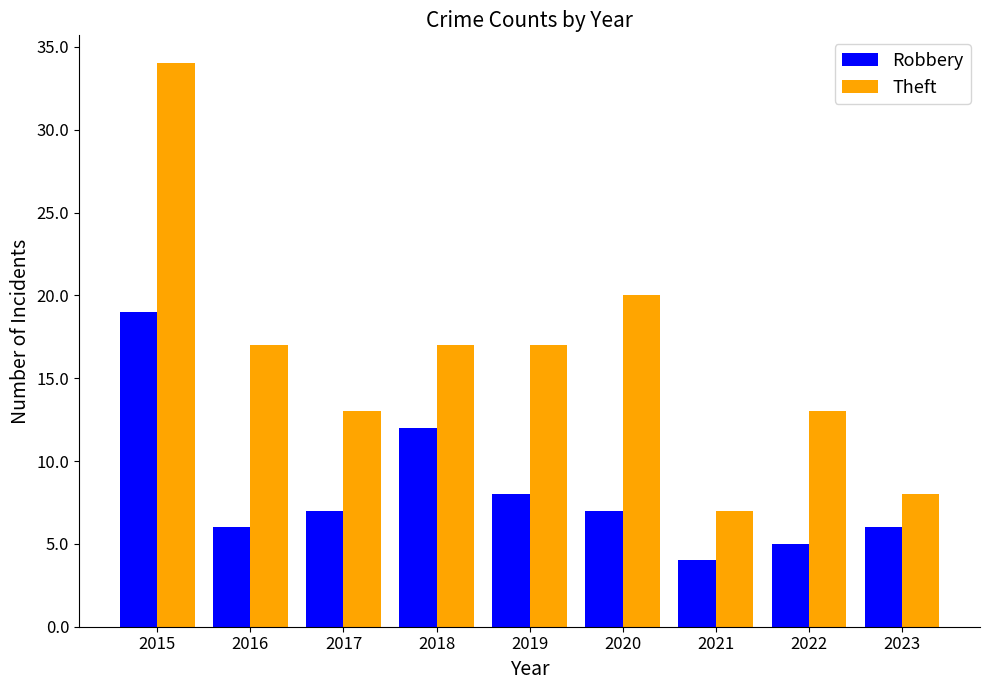

How many bars are there in each group?

2